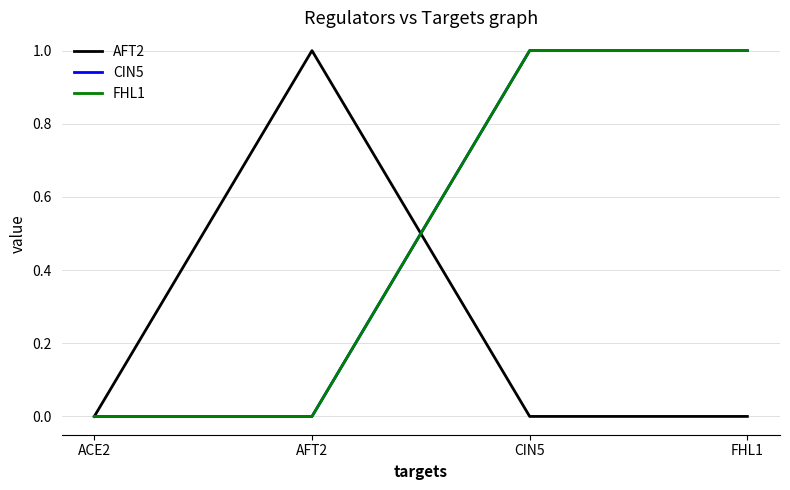

True or false: FHL1 and CIN5 intersect in this chart.

False